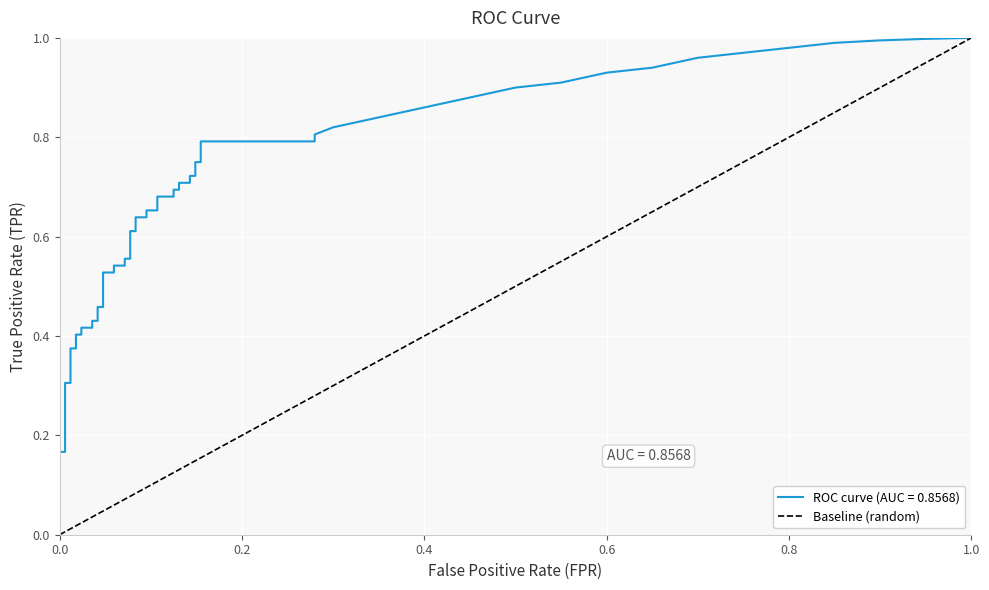

What is the sum of all values?

1